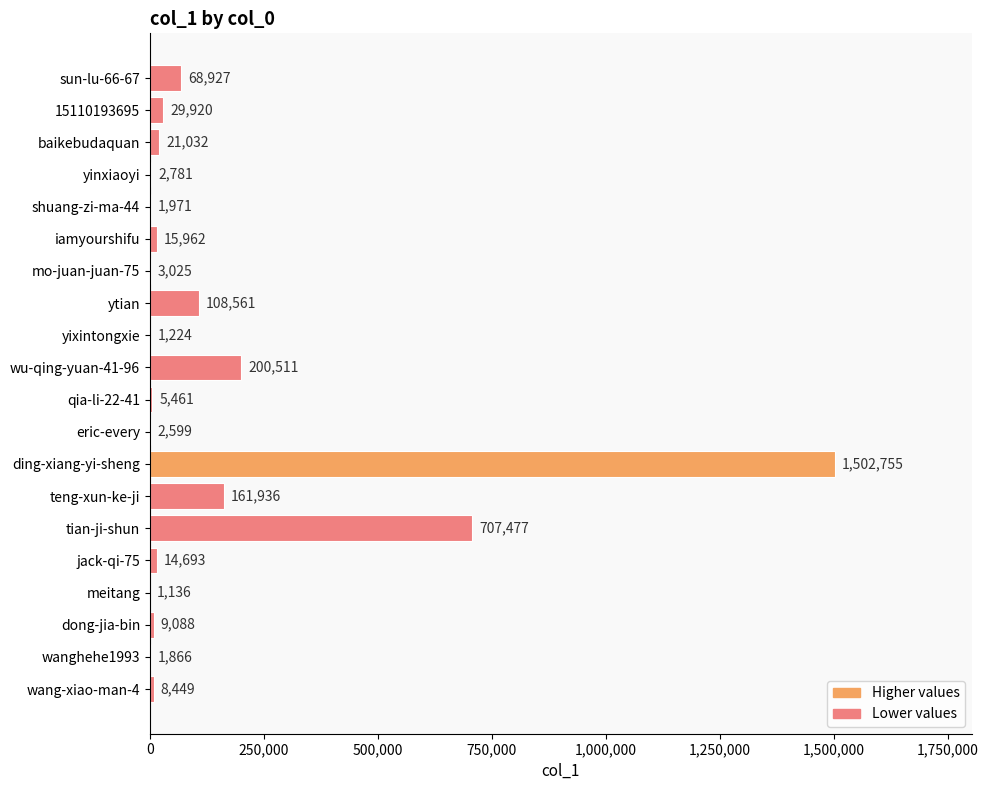

What is the sum of all values?

2869374